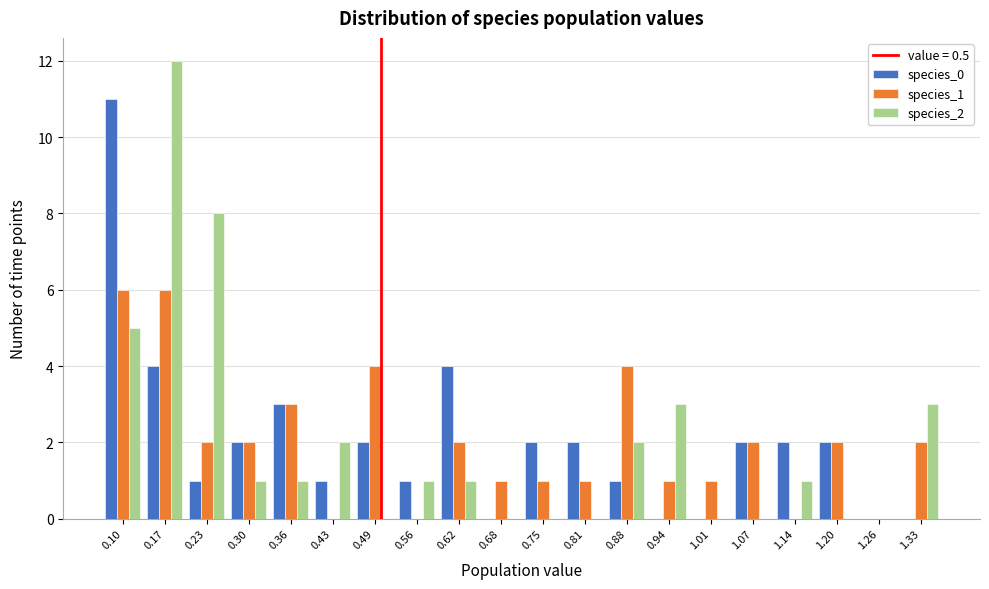

Reading left to right, list every range on the x-axis with the height of the bar of each series over it. Neither the bar edges nor the heights are printed on the chart, so give them approximately, as read against the axes.

0.07 to 0.14: species_0=11	species_1=6	species_2=5
0.14 to 0.20: species_0=4	species_1=6	species_2=12
0.20 to 0.27: species_0=1	species_1=2	species_2=8
0.27 to 0.33: species_0=2	species_1=2	species_2=1
0.33 to 0.39: species_0=3	species_1=3	species_2=1
0.39 to 0.46: species_0=1	species_1=0	species_2=2
0.46 to 0.52: species_0=2	species_1=4	species_2=0
0.52 to 0.59: species_0=1	species_1=0	species_2=1
0.59 to 0.65: species_0=4	species_1=2	species_2=1
0.65 to 0.72: species_0=0	species_1=1	species_2=0
0.72 to 0.78: species_0=2	species_1=1	species_2=0
0.78 to 0.85: species_0=2	species_1=1	species_2=0
0.85 to 0.91: species_0=1	species_1=4	species_2=2
0.91 to 0.97: species_0=0	species_1=1	species_2=3
0.97 to 1.04: species_0=0	species_1=1	species_2=0
1.04 to 1.10: species_0=2	species_1=2	species_2=0
1.10 to 1.17: species_0=2	species_1=0	species_2=1
1.17 to 1.23: species_0=2	species_1=2	species_2=0
1.23 to 1.30: species_0=0	species_1=0	species_2=0
1.30 to 1.36: species_0=0	species_1=2	species_2=3